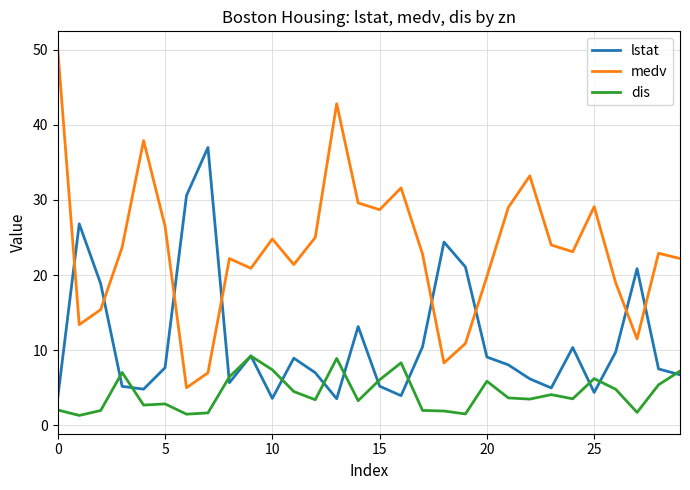

True or false: dis and medv intersect in this chart.

False